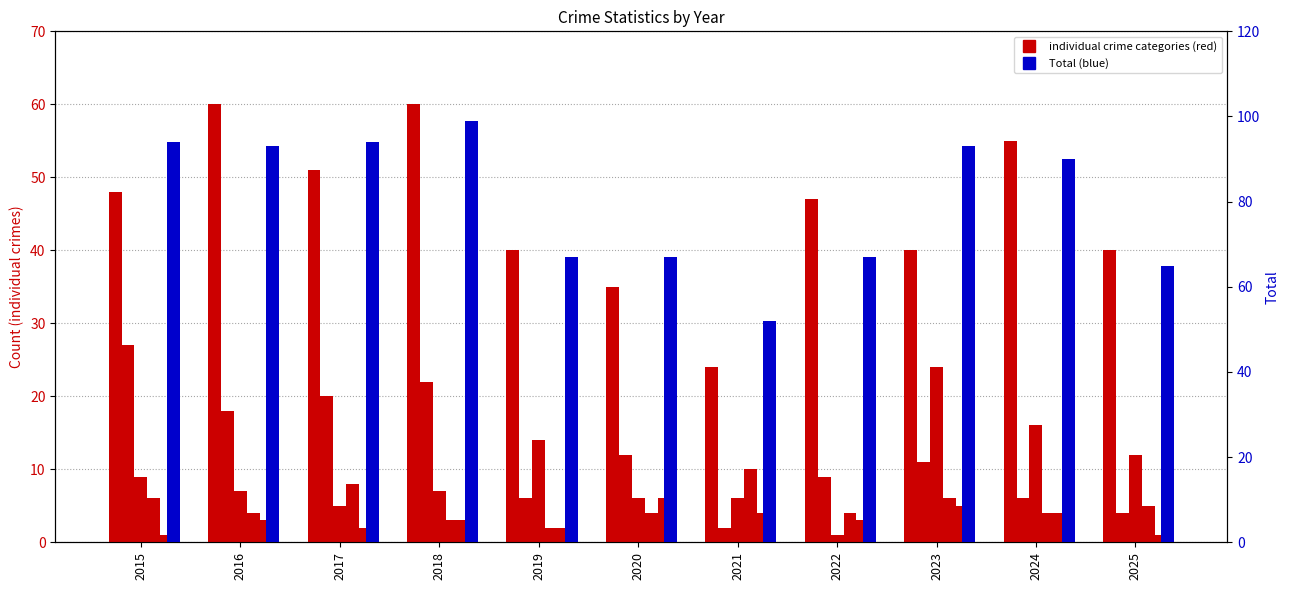

How many groups of bars are there?

11